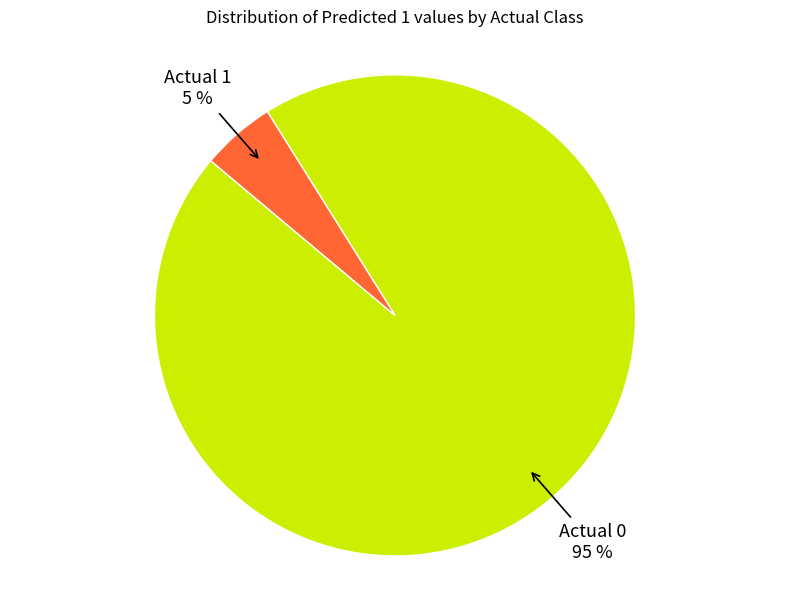

Does any single category account for the majority?

Yes